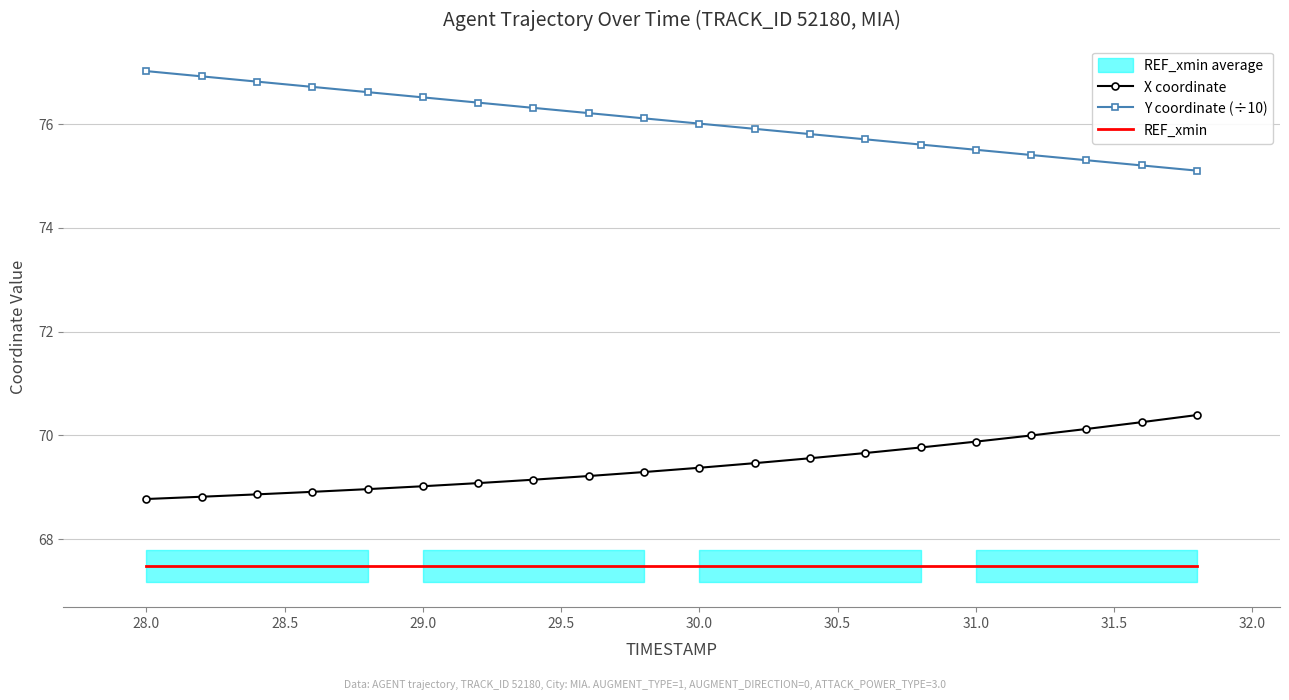

What is the difference between the maximum and minimum values in the X coordinate series?

1.6